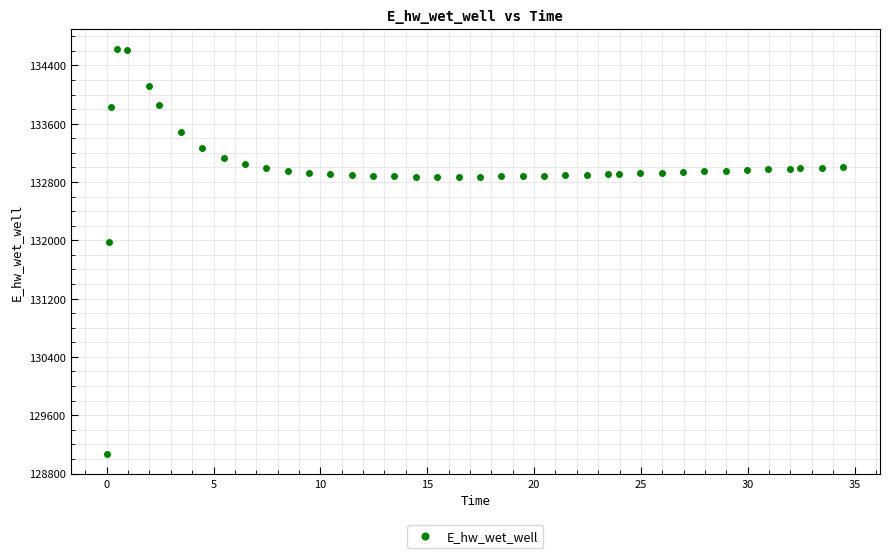

What Y value in the scatter plot is closest to 131849?

131970.0